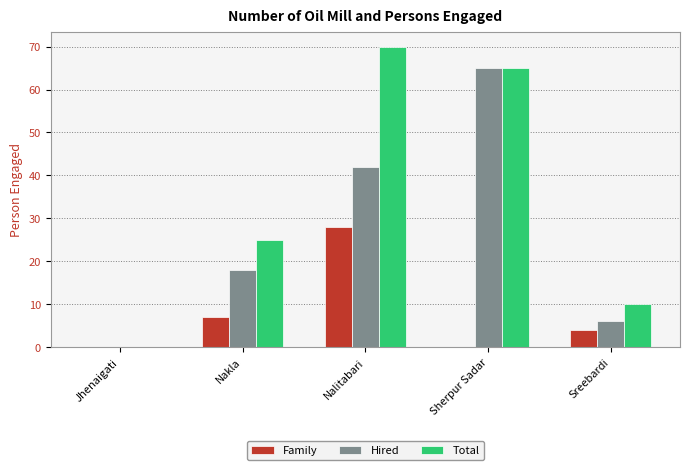

At which label does Family reach its peak?

Nalitabari